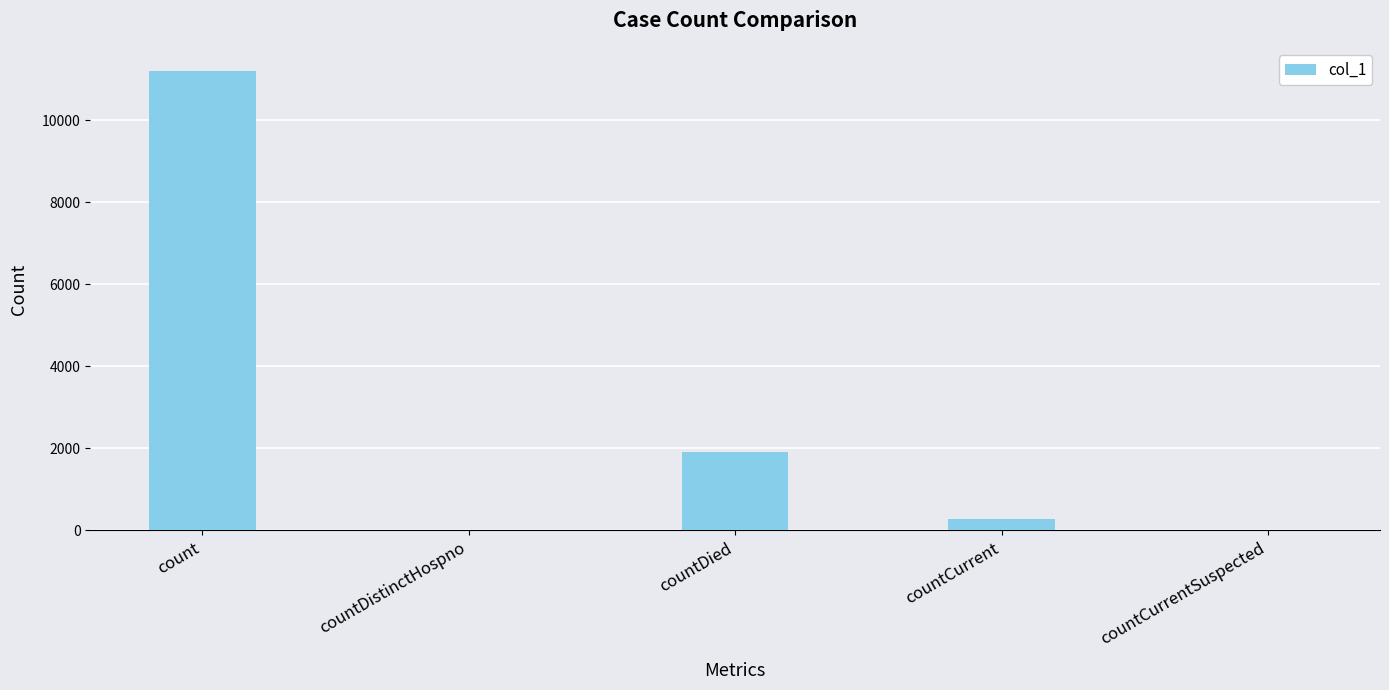

At which label is the value closest to 5600?

countDied